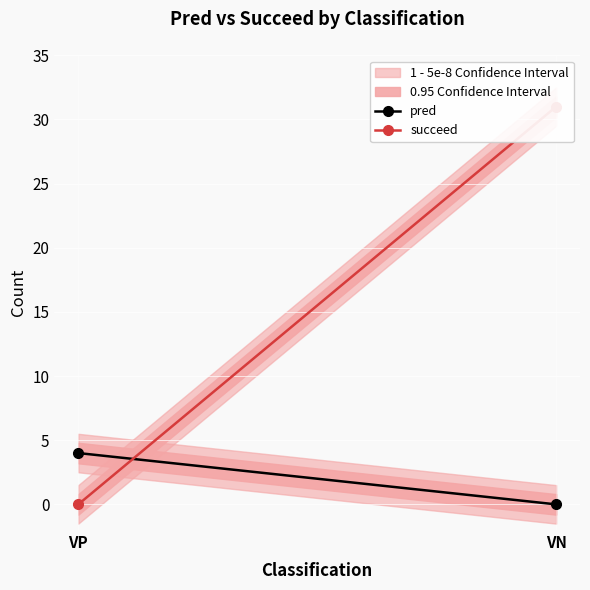

Is the value of succeed at VP greater than the value of pred at VN?

No